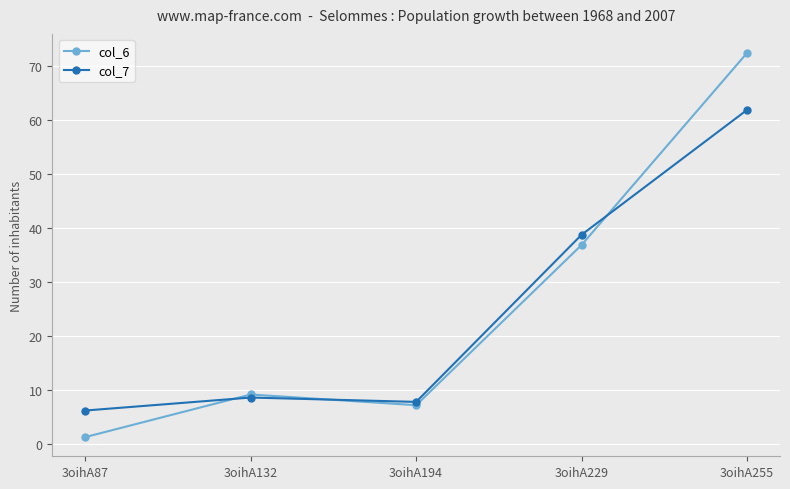

The col_6 series shows 1.3 at 3oihA87. True or false?

True